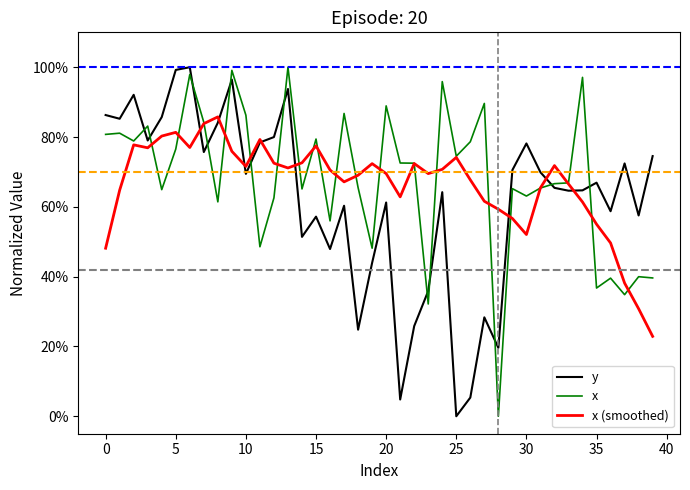

True or false: x and y cross at least once.

True